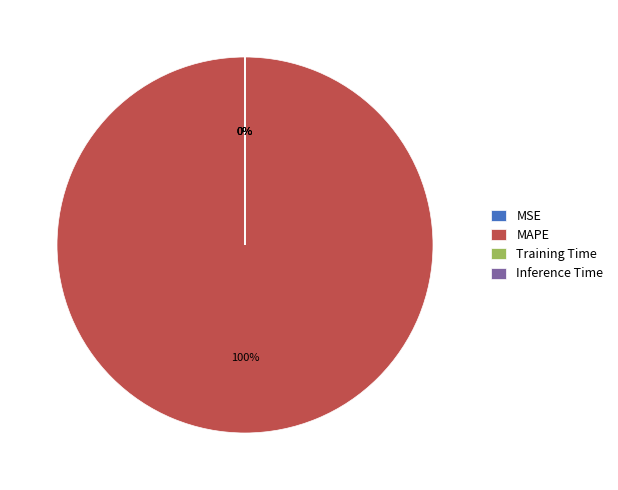

Which category accounts for the majority?

MAPE